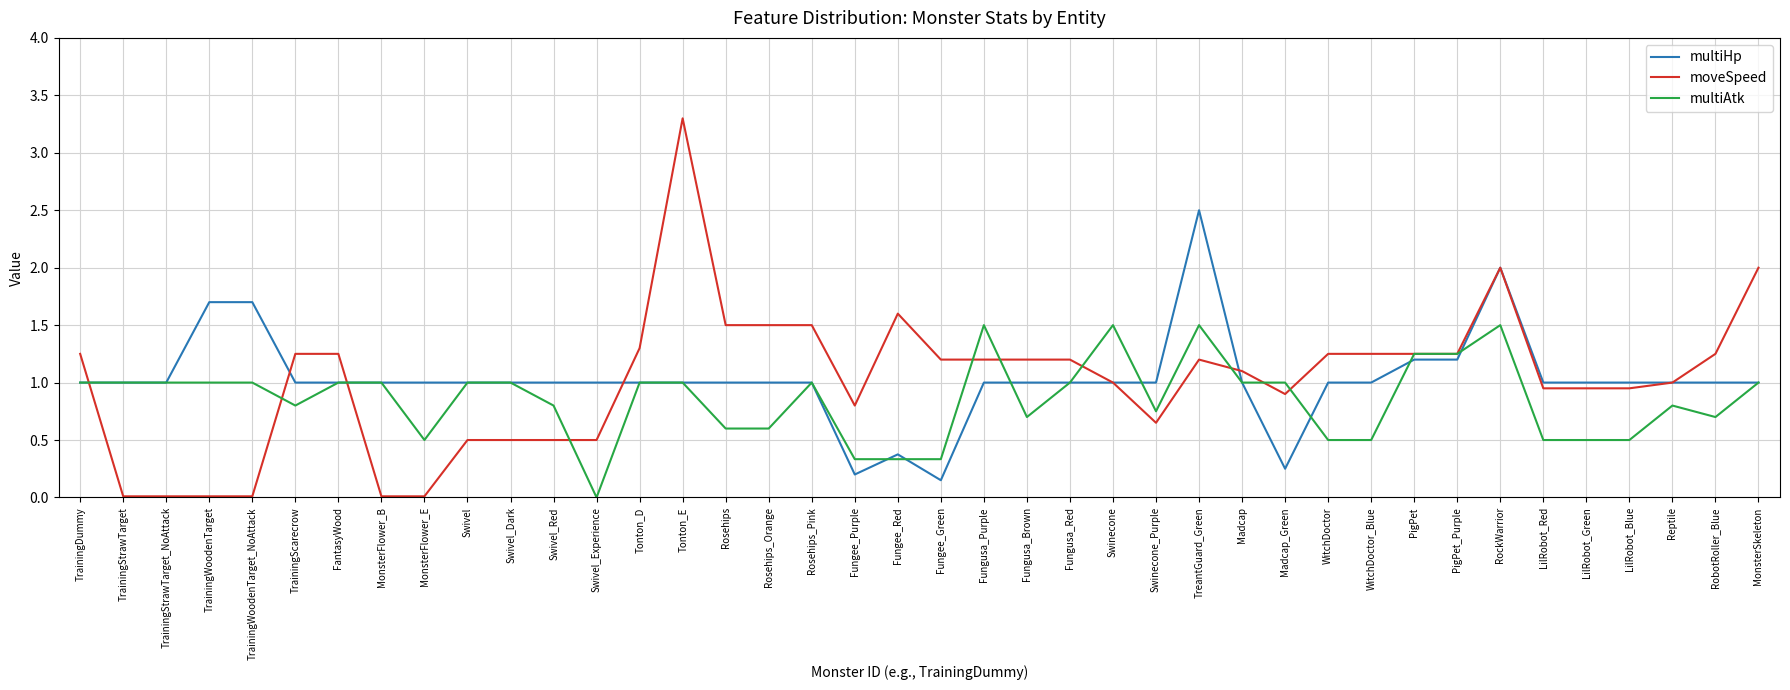

Which series has the widest spread of values?

moveSpeed